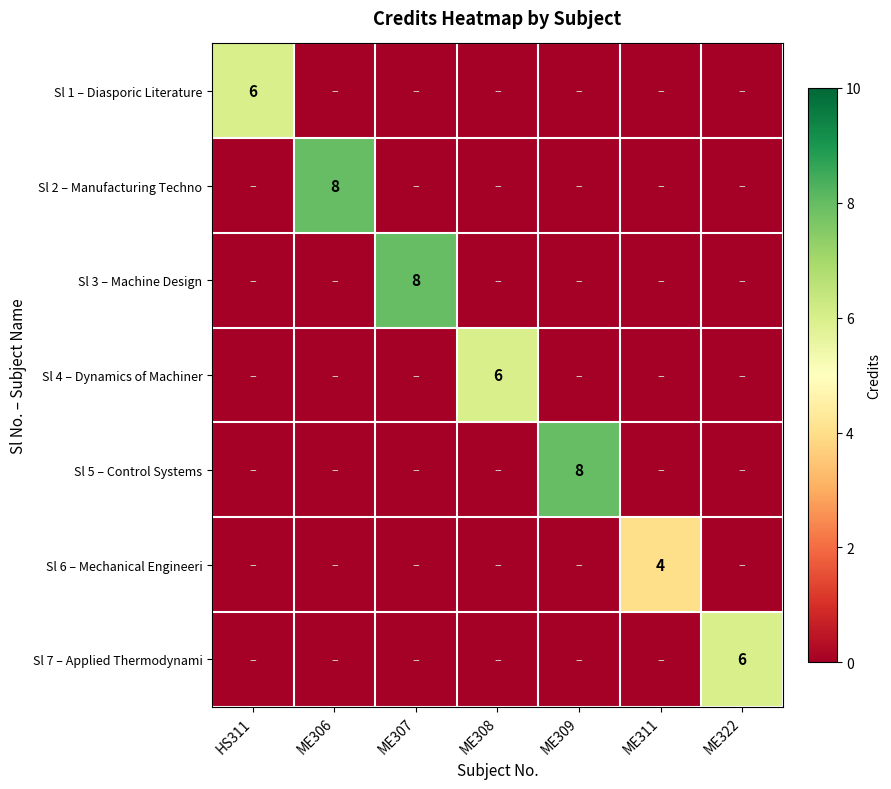

Count the number of categories in the chart.

7